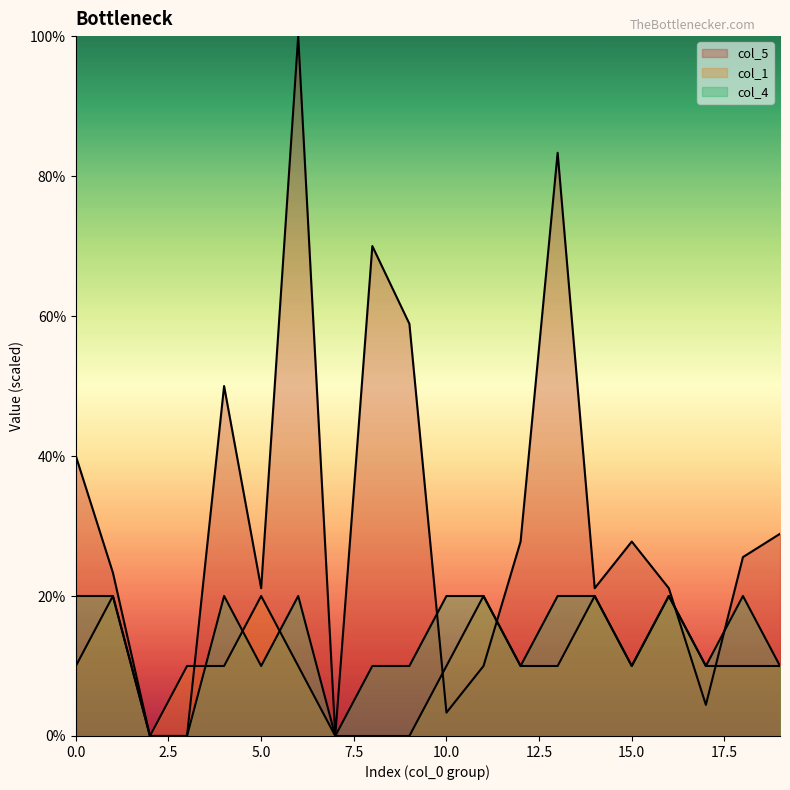

The col_4 series shows 34.2 at 4. True or false?

False